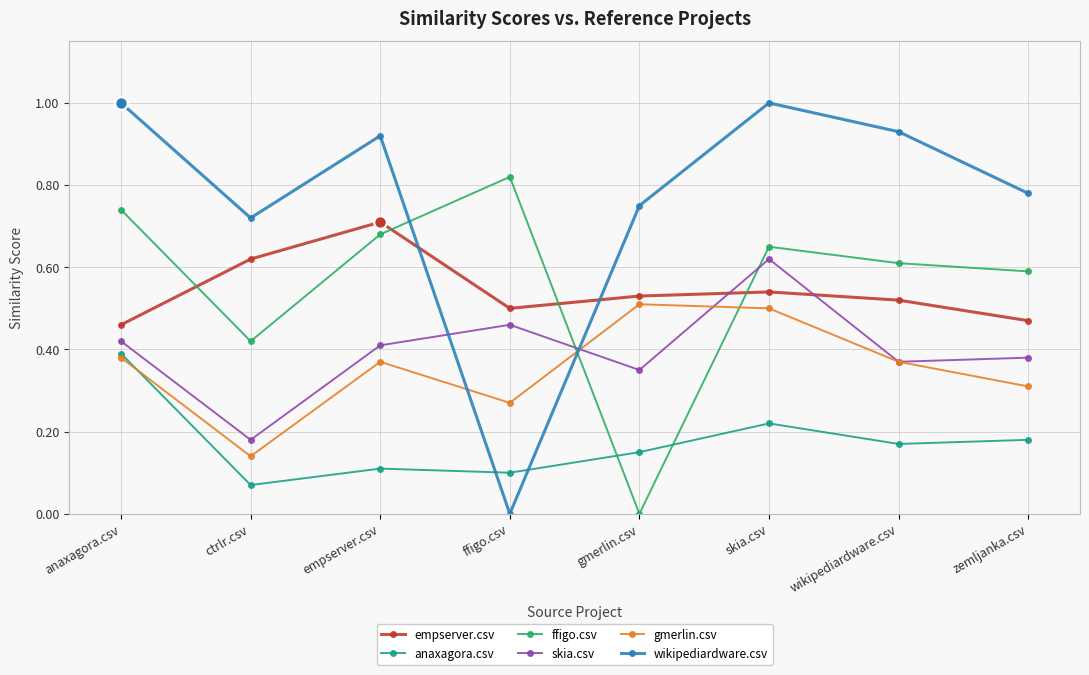

Which series has the largest total across all categories?

wikipediardware.csv